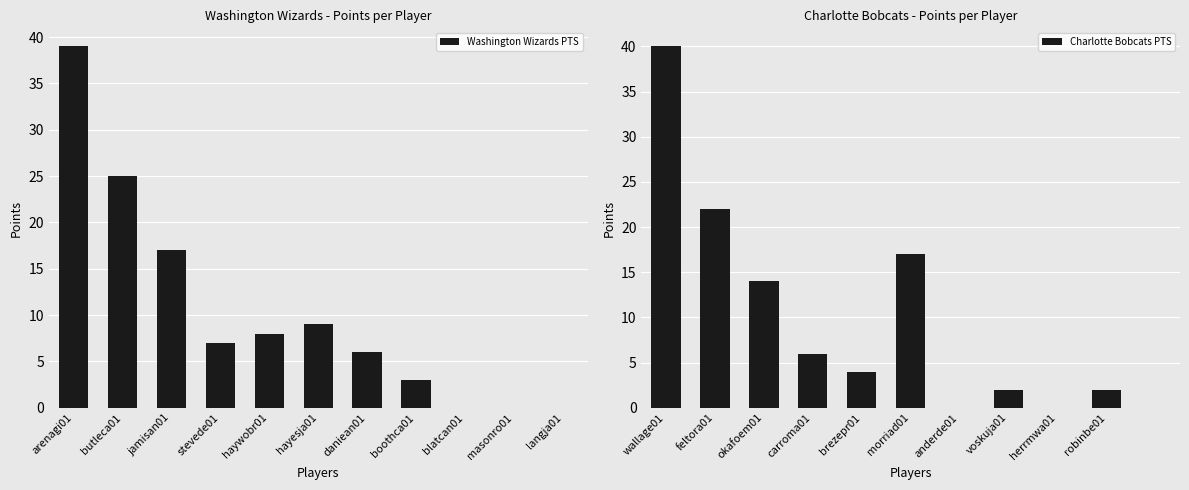

Read the Washington Wizards PTS value at hayesja01, to the nearest 10.

10